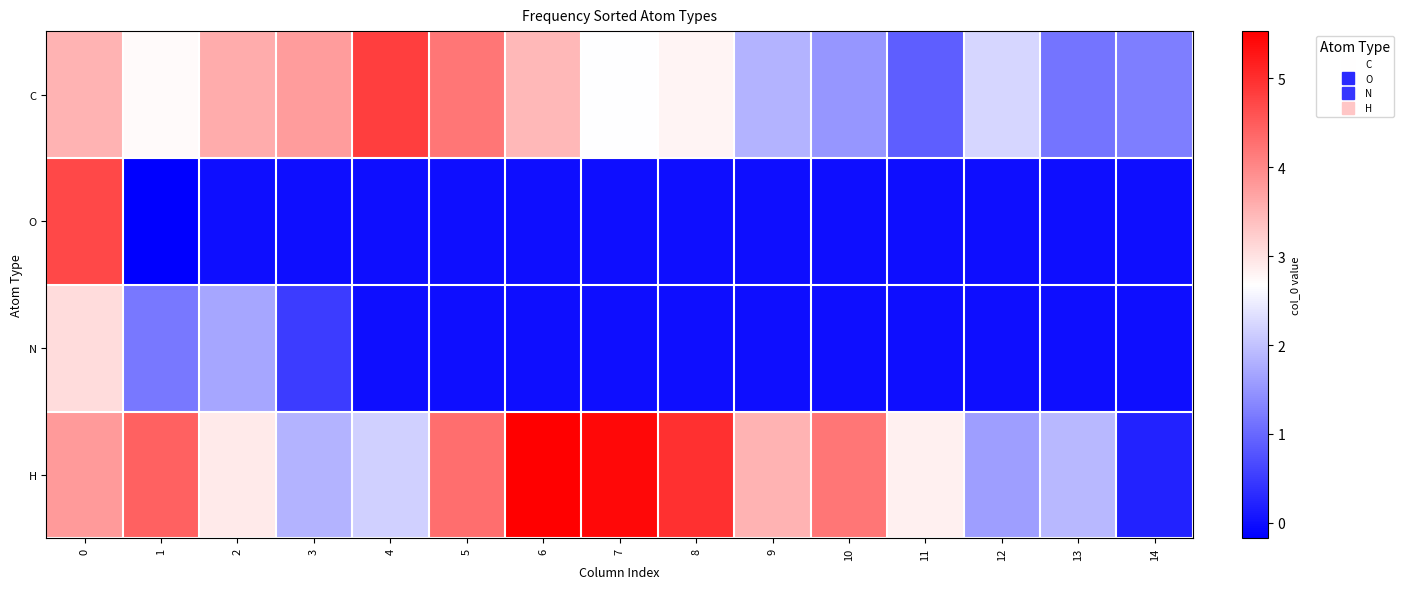

How many categories are shown in the chart?

15